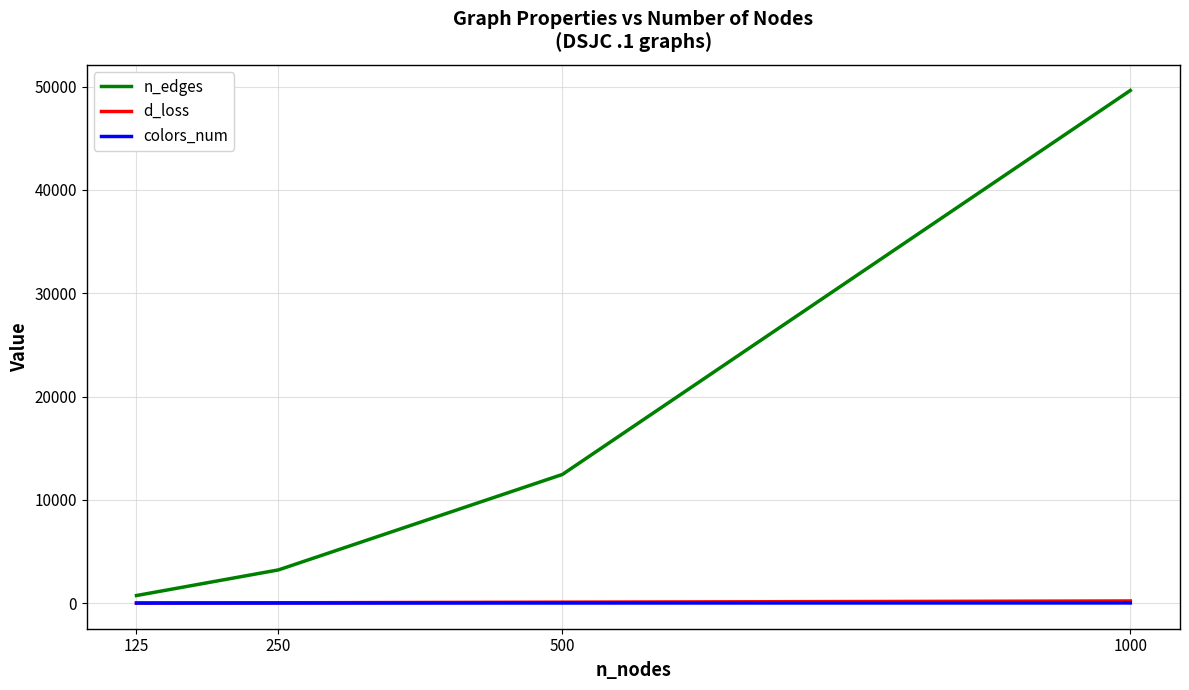

What is the difference between the second highest and minimum values in the n_edges series?

11722